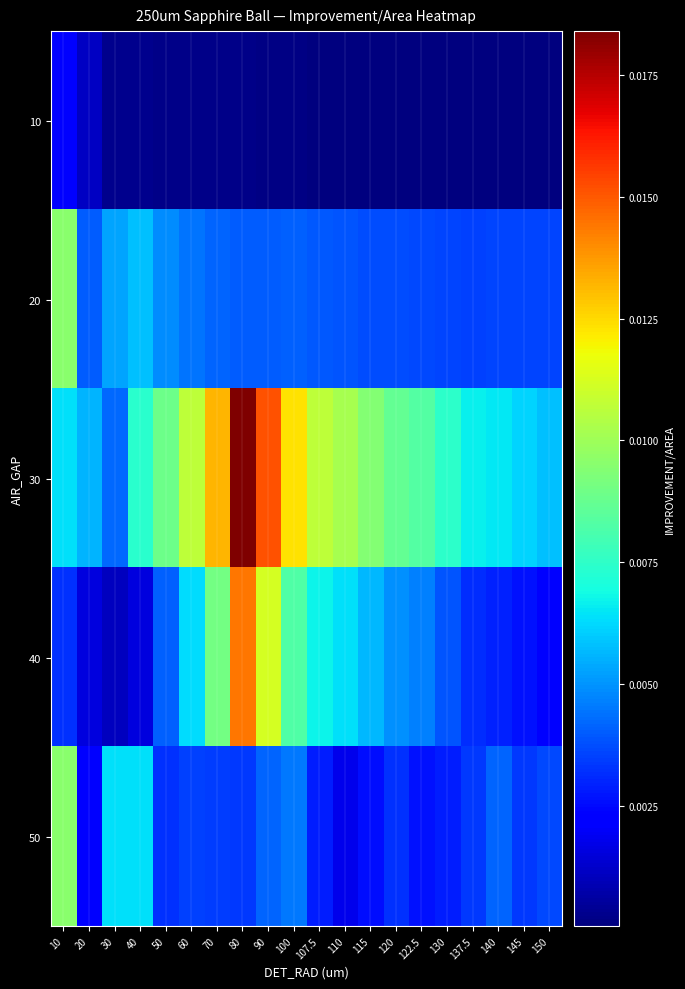

How many series are shown in this chart?

5